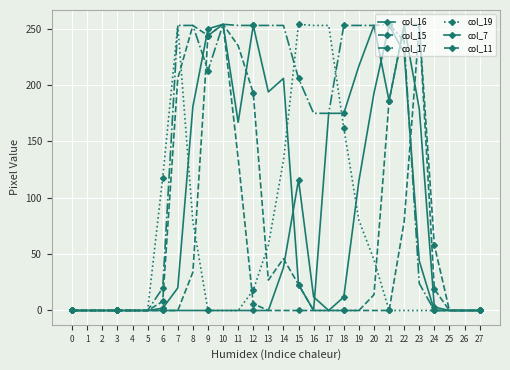

Does the chart have visible grid lines?

Yes